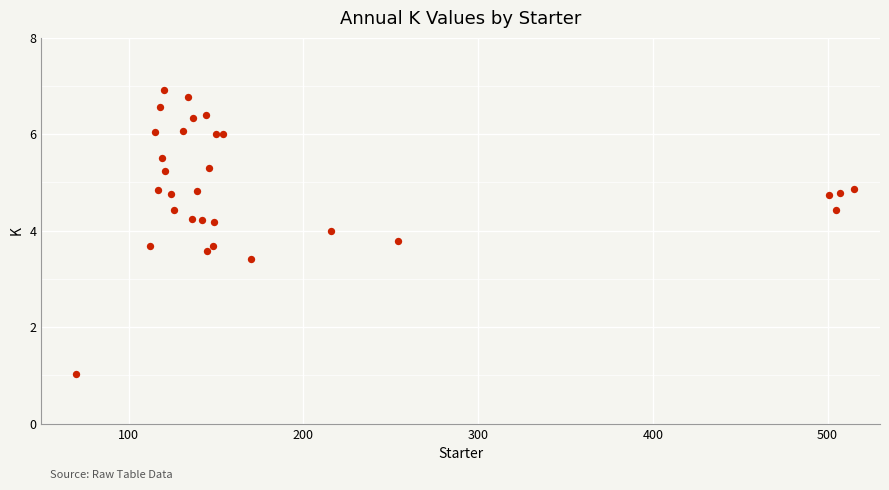

What Y value in the scatter plot is closest to 3?

3.4